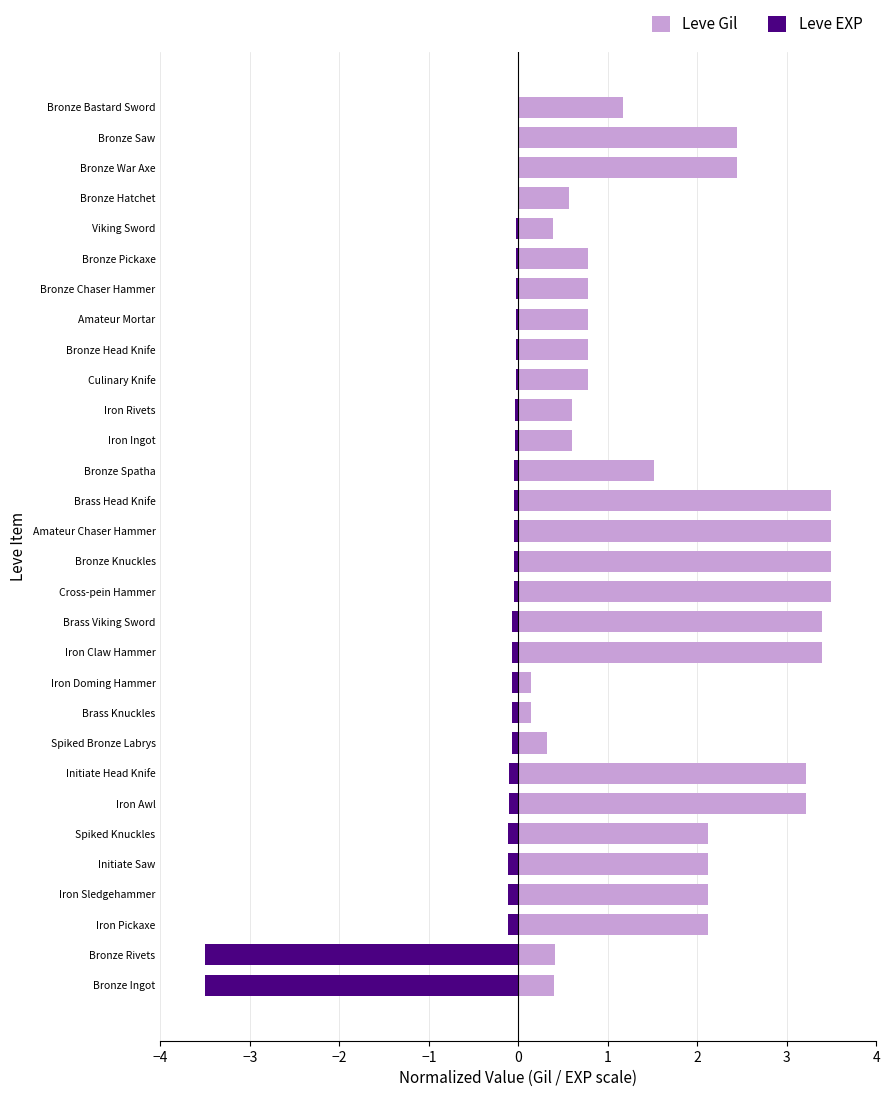

What is the value of the Leve Gil bar at the 14th from the left?

3.5